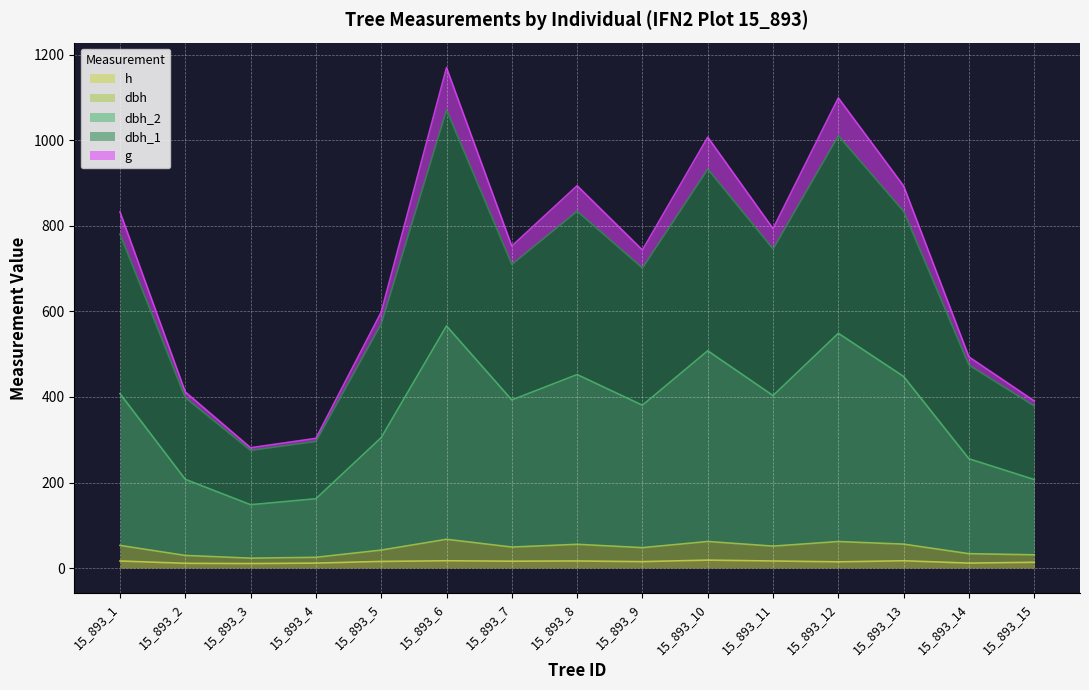

True or false: dbh and dbh_1 cross at least once.

False